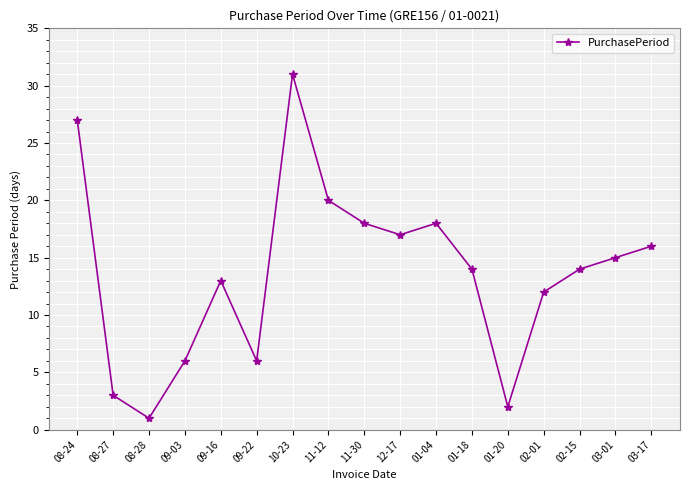

What is the ratio of the value at 09-22 to the value at 03-01?

0.4